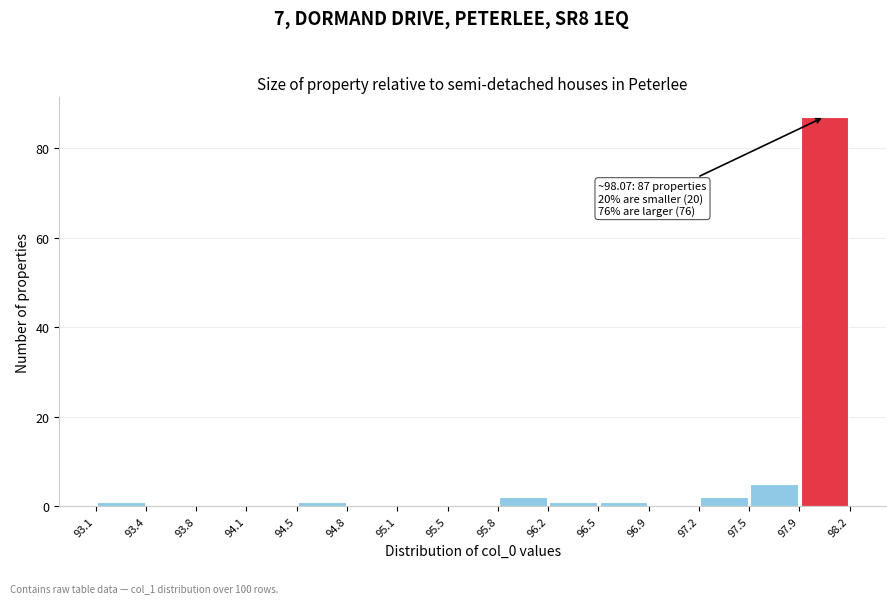

Which range on the x-axis has the tallest bar?

97.9 to 98.2